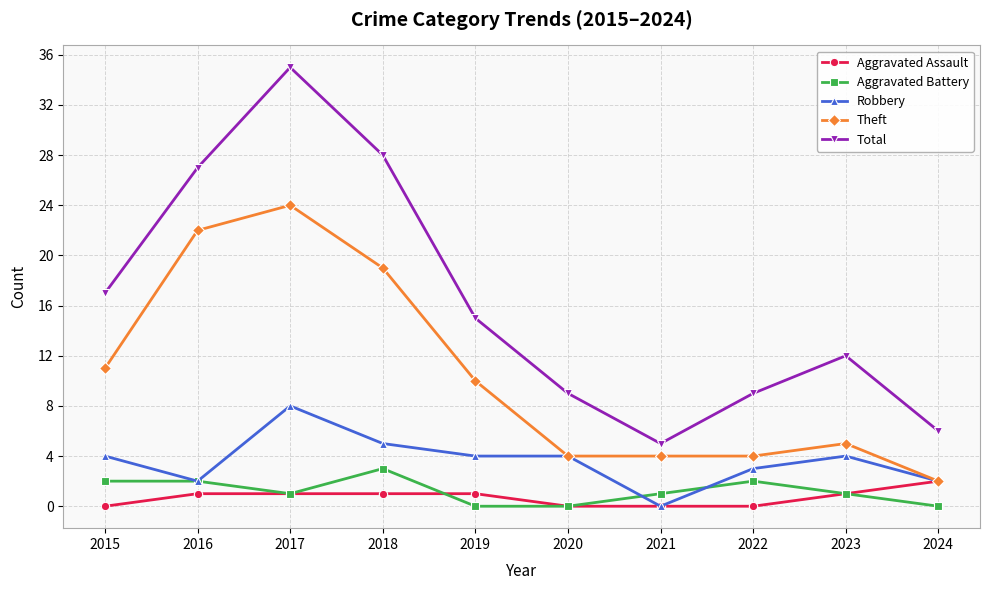

Which series has the widest spread of values?

Total